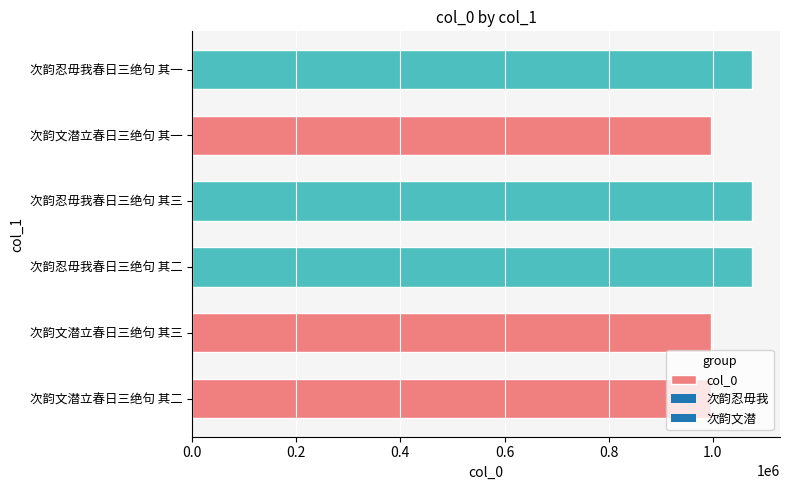

The value at 次韵文潜立春日三绝句 其二 is 432183. True or false?

False